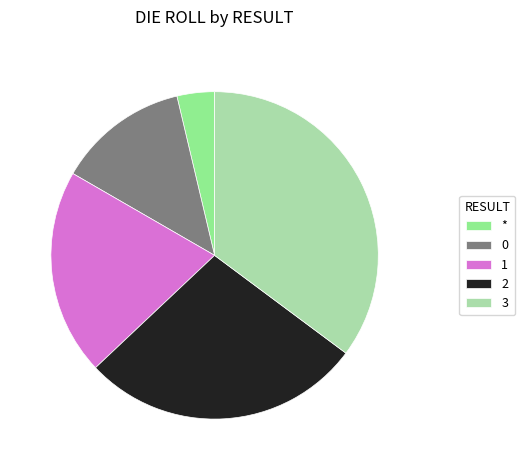

Is it true that 3 is 45% of the pie?

False